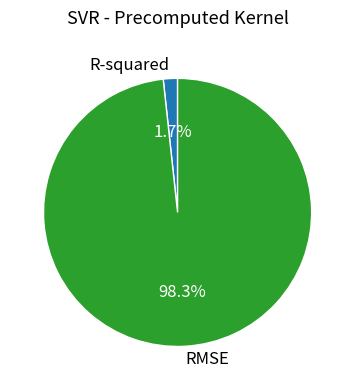

To the nearest percent, what percentage of the pie is RMSE?

98%